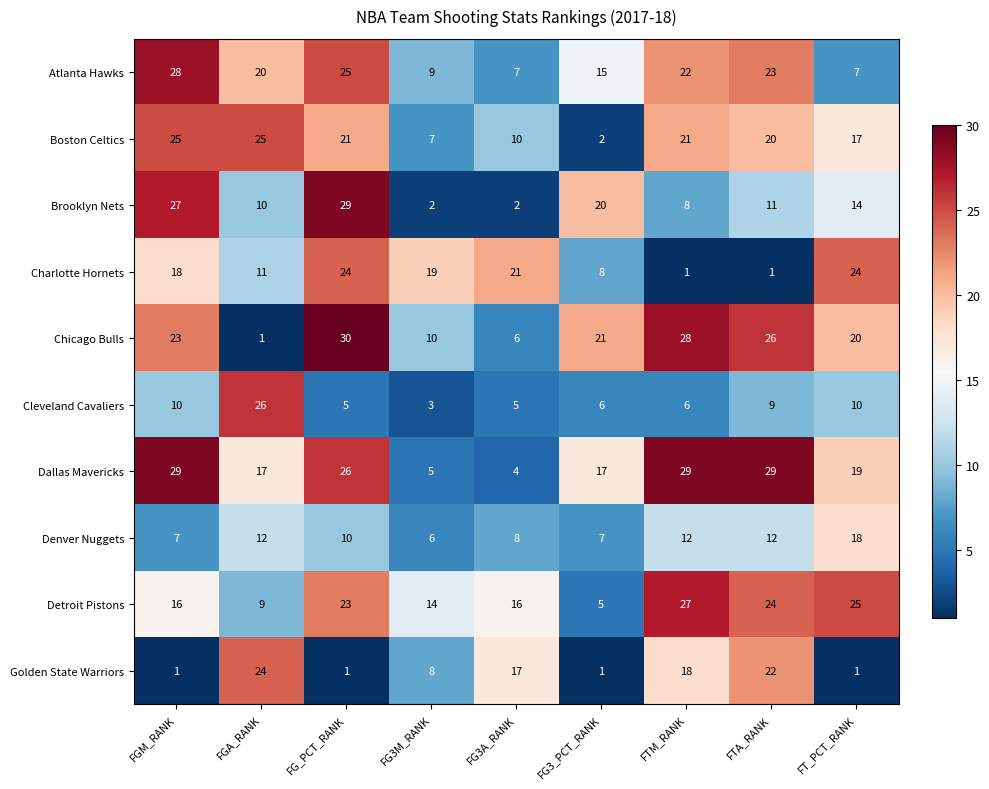

At which label does Brooklyn Nets reach its peak?

FG_PCT_RANK